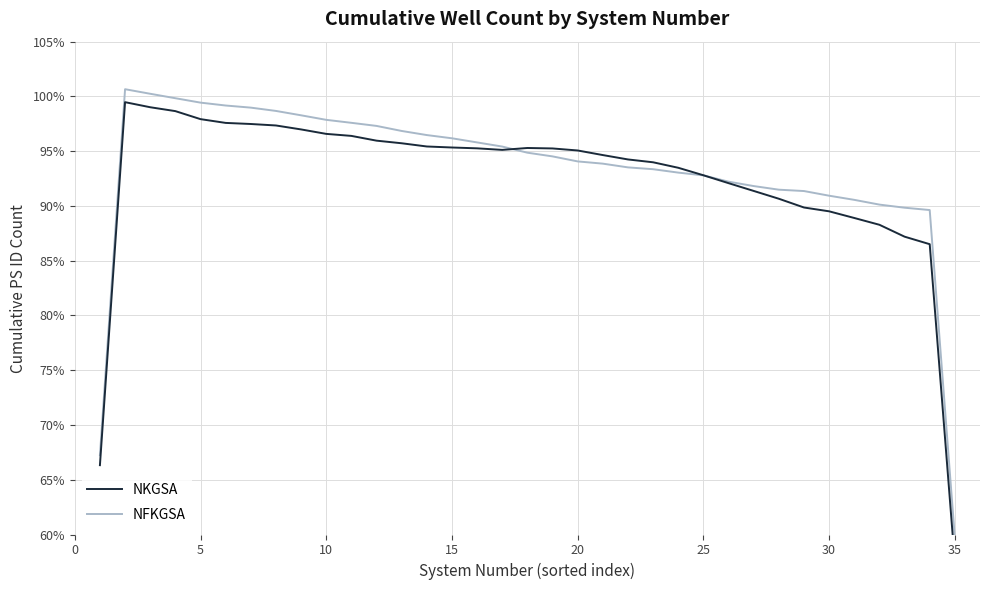

What is the lowest value of the NFKGSA series?

59.7